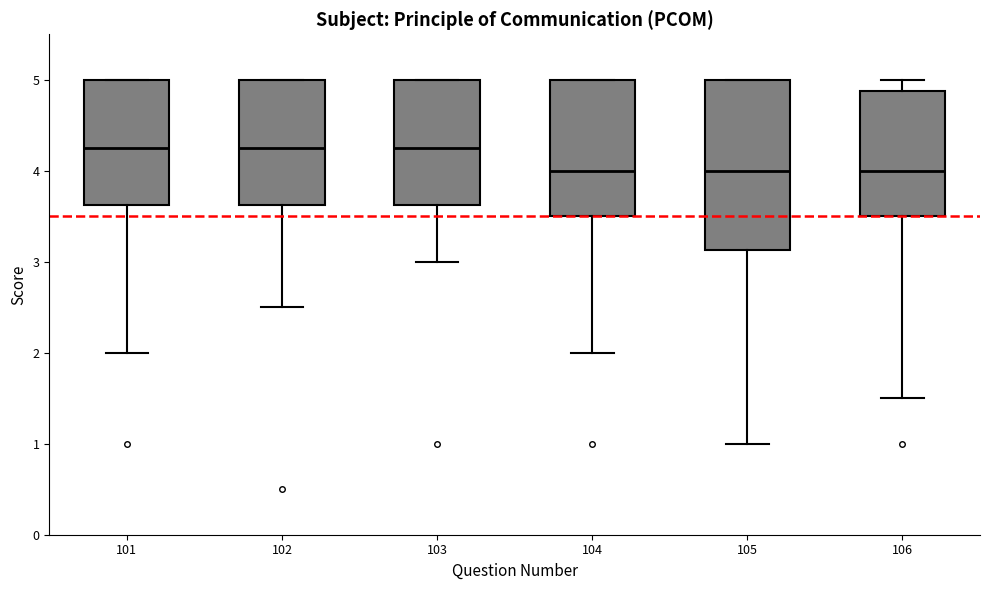

Which box is the tallest, from its lower edge to its upper edge?

105